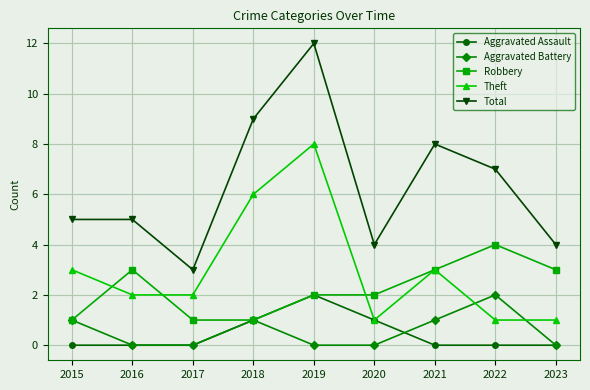

How many distinct data groups are displayed?

5